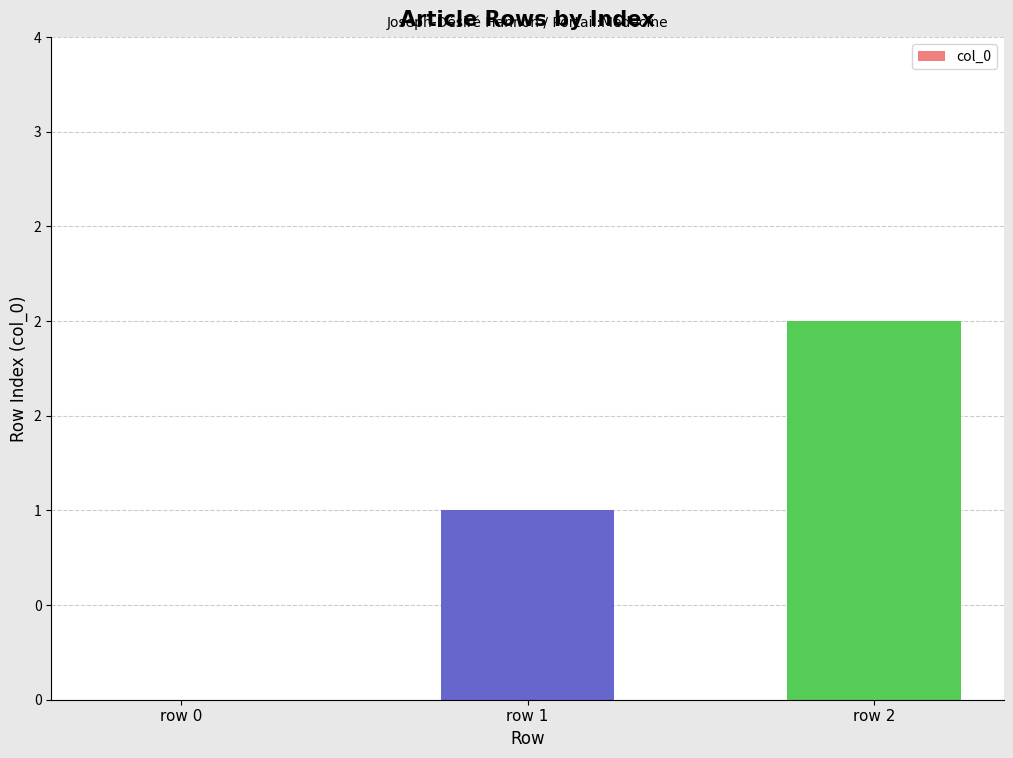

Are the bars horizontal?

No